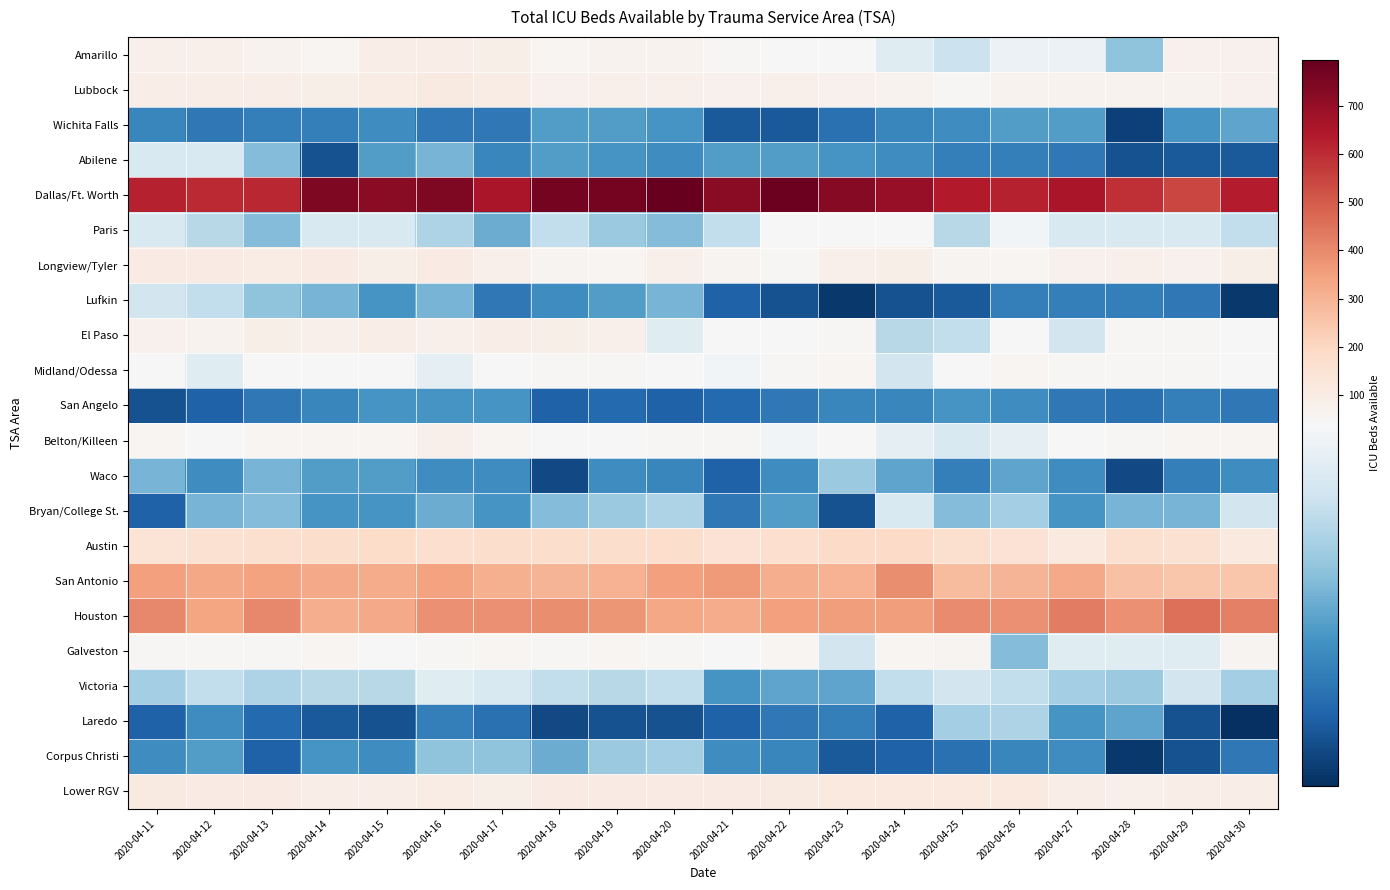

At how many categories does at least one series exceed 443?

20